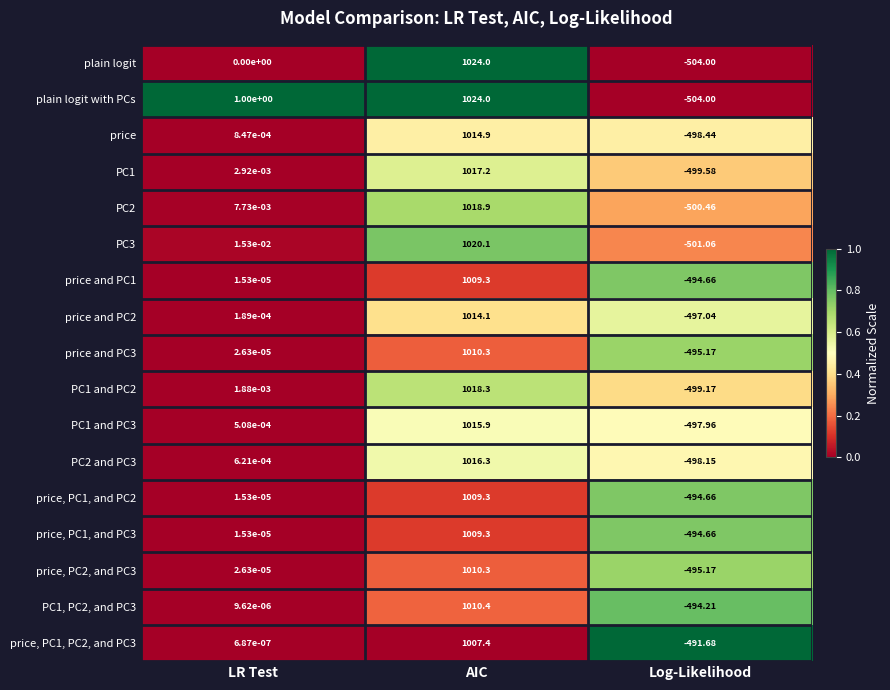

Between LR Test and AIC, which series saw the biggest shift?

plain logit